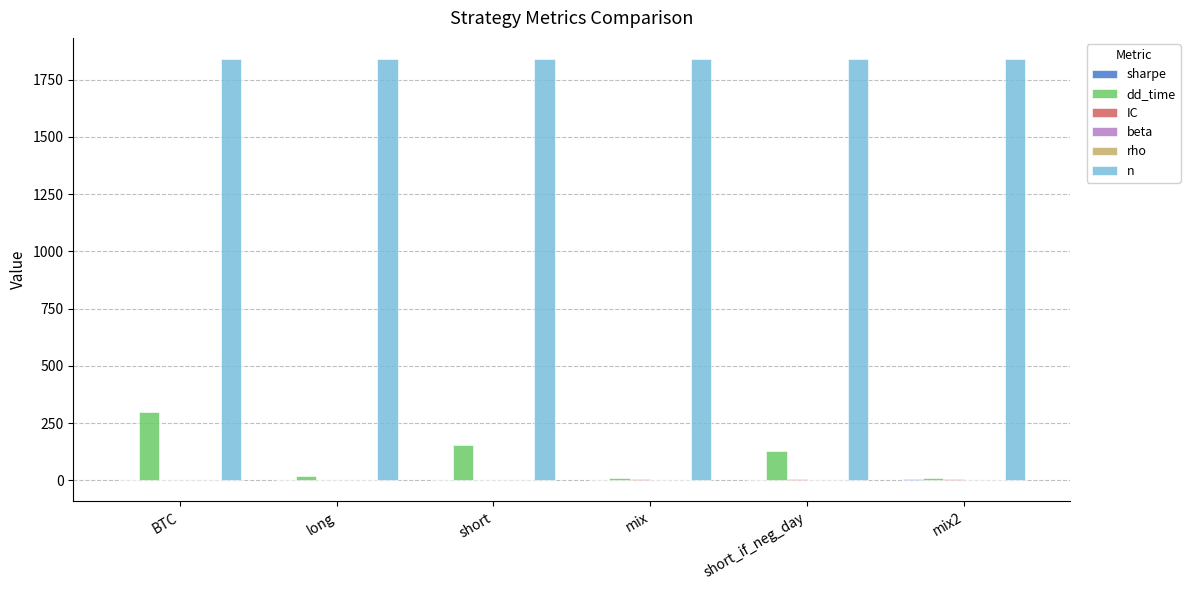

Is it true that n equals 1841.0 at mix?

True